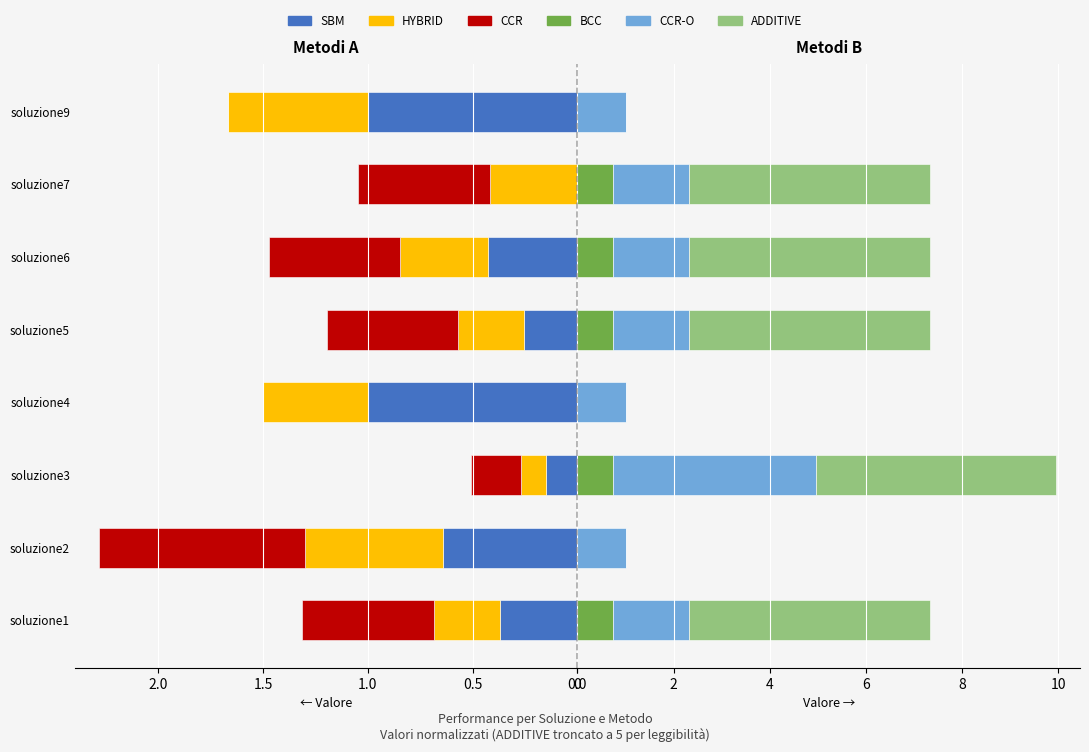

How many categories are shown in the chart?

8